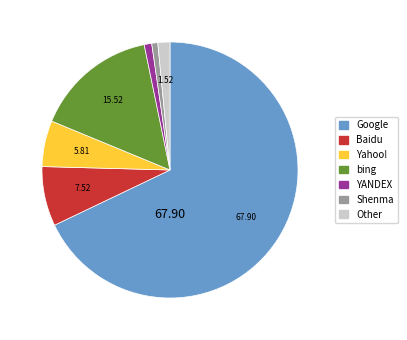

Does any single category account for the majority?

Yes